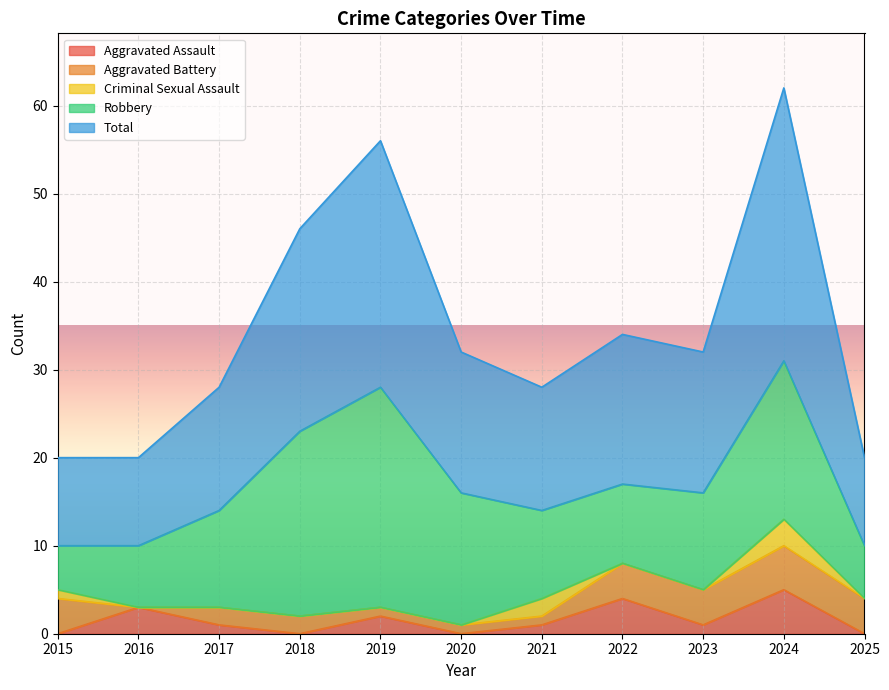

True or false: Criminal Sexual Assault has a value of 0 at 2020.

True